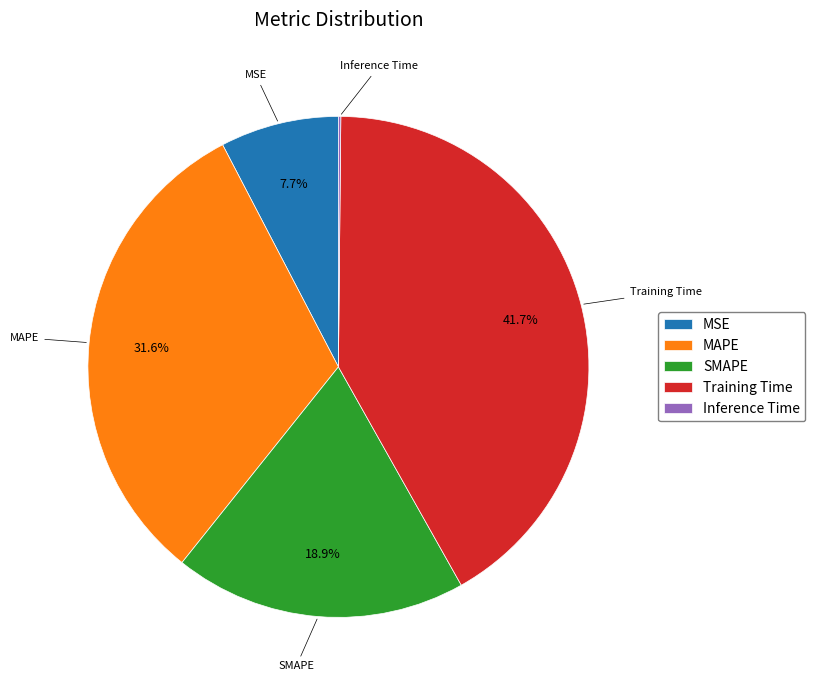

What portion of the pie excludes MSE?

92.3%